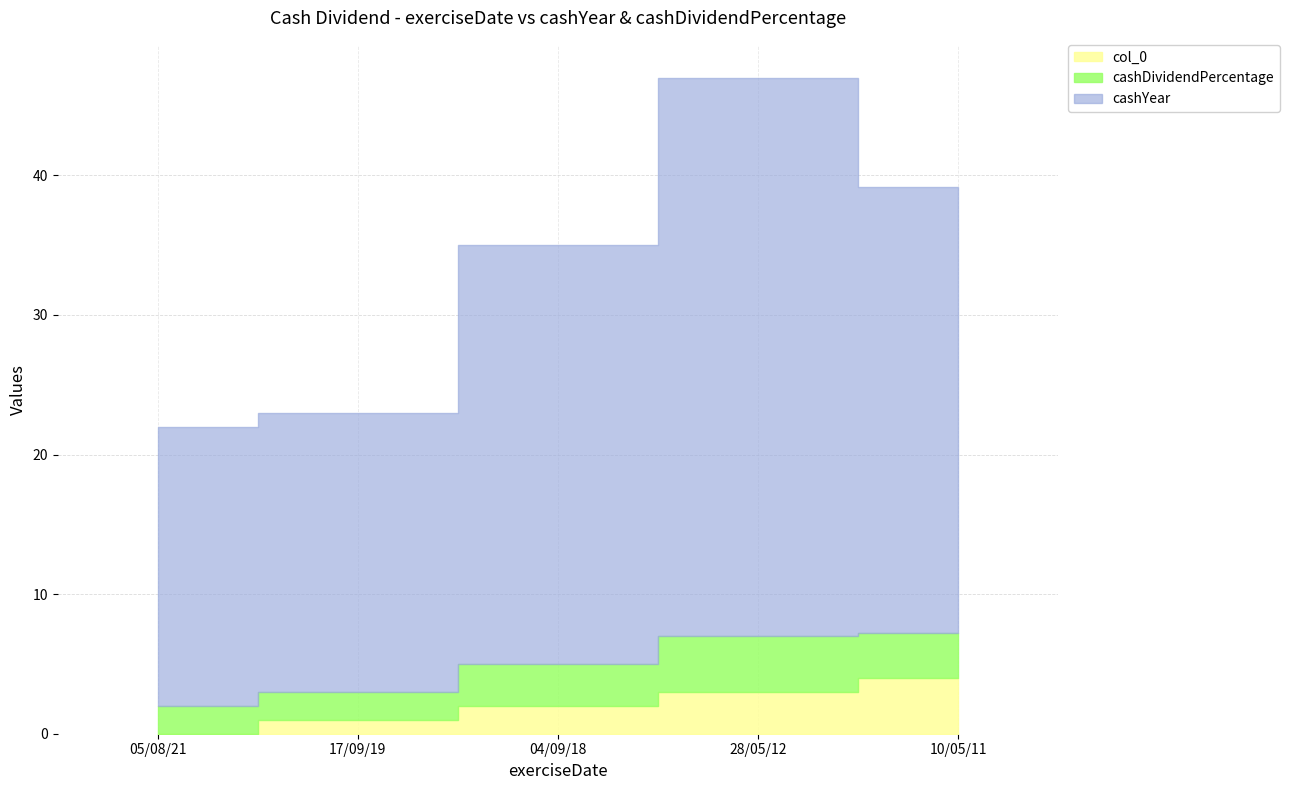

True or false: cashDividendPercentage and col_0 intersect in this chart.

False